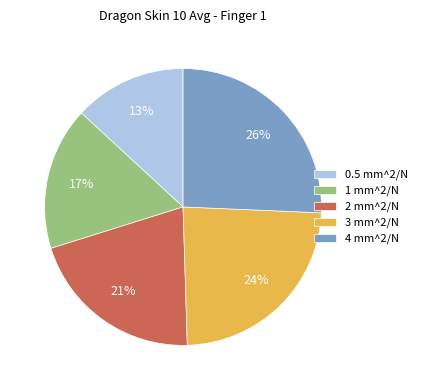

True or false: 1 mm^2/N accounts for 27% of the total.

False